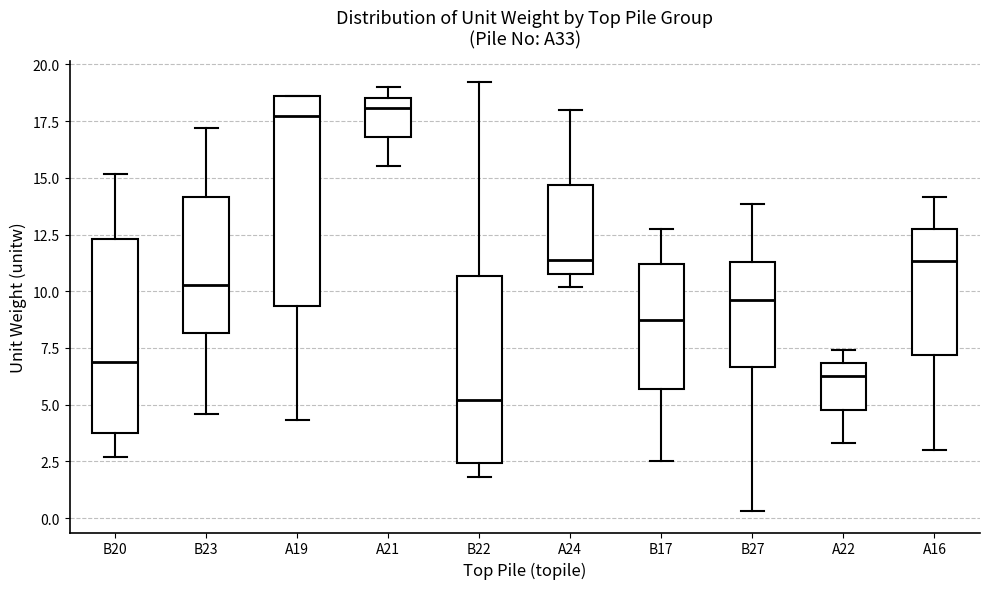

Reading left to right, read every box against the y-axis: the position of its median line, the range the box covers, and the ends of its whiskers. The values are not printed on the chart, so give them approximately, as read against the axis.

B20: median 7.0, box 3.5 to 12.5, whiskers 2.5 to 15.0
B23: median 10.5, box 8.0 to 14.0, whiskers 4.5 to 17.0
A19: median 17.5, box 9.5 to 18.5, whiskers 4.5 to 18.5
A21: median 18.0, box 17.0 to 18.5, whiskers 15.5 to 19.0
B22: median 5.0, box 2.5 to 10.5, whiskers 2.0 to 19.0
A24: median 11.5, box 11.0 to 14.5, whiskers 10.0 to 18.0
B17: median 8.5, box 5.5 to 11.0, whiskers 2.5 to 12.5
B27: median 9.5, box 6.5 to 11.5, whiskers 0.5 to 14.0
A22: median 6.5, box 5.0 to 7.0, whiskers 3.5 to 7.5
A16: median 11.5, box 7.0 to 12.5, whiskers 3.0 to 14.0